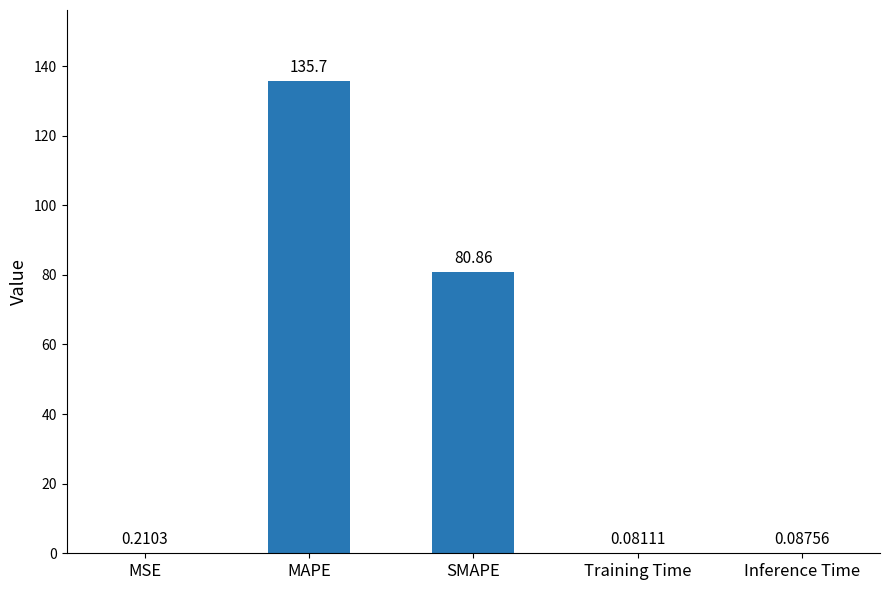

Between Inference Time and MAPE, which is larger?

MAPE